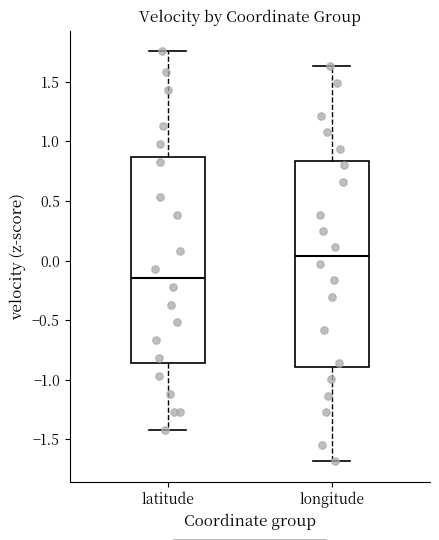

Reading left to right, read every box against the y-axis: the position of its median line, the range the box covers, and the ends of its whiskers. The values are not printed on the chart, so give them approximately, as read against the axis.

latitude: median -0.15, box -0.85 to 0.85, whiskers -1.40 to 1.75
longitude: median 0.05, box -0.90 to 0.85, whiskers -1.70 to 1.65